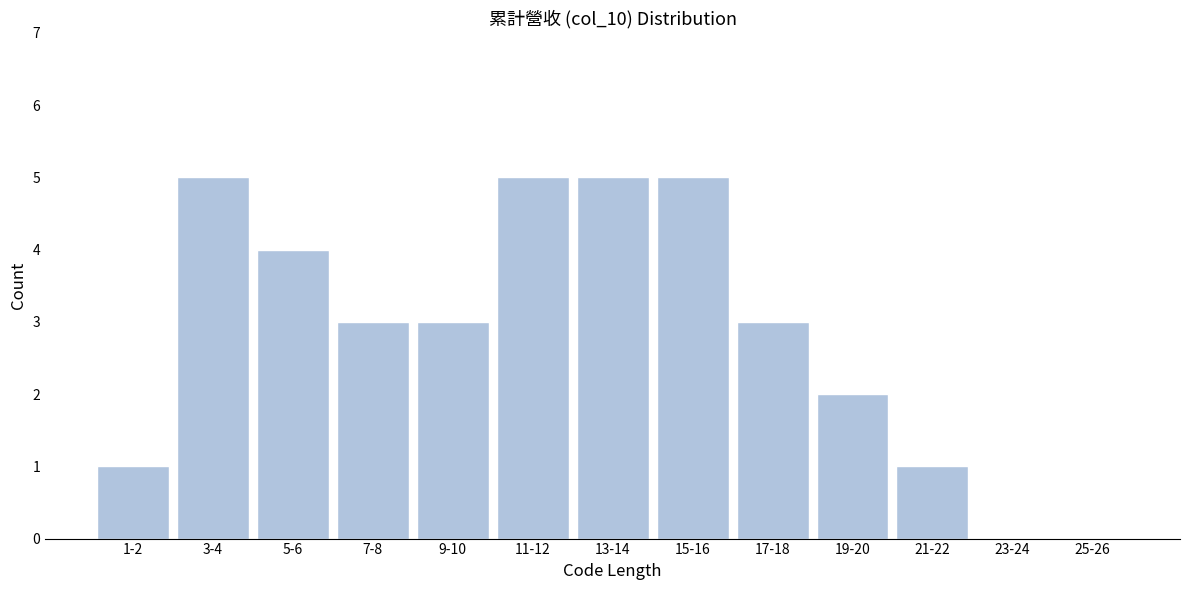

Reading left to right, extract all data points from this chart.

1-2=1	3-4=5	5-6=4	7-8=3	9-10=3	11-12=5	13-14=5	15-16=5	17-18=3	19-20=2	21-22=1	23-24=0	25-26=0